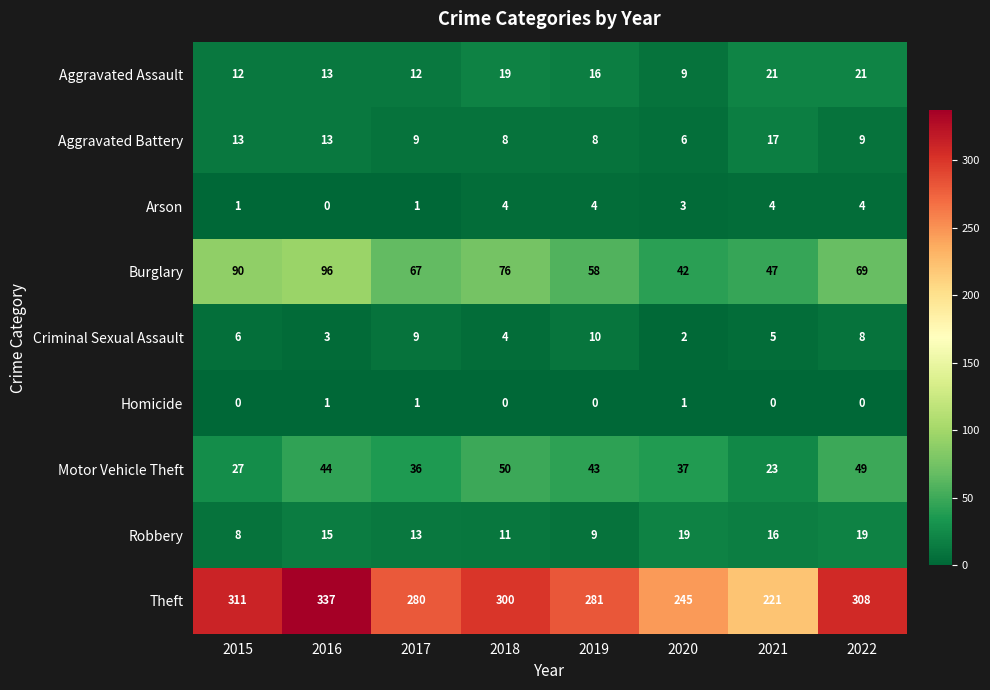

The Motor Vehicle Theft series shows 37 at 2020. True or false?

True